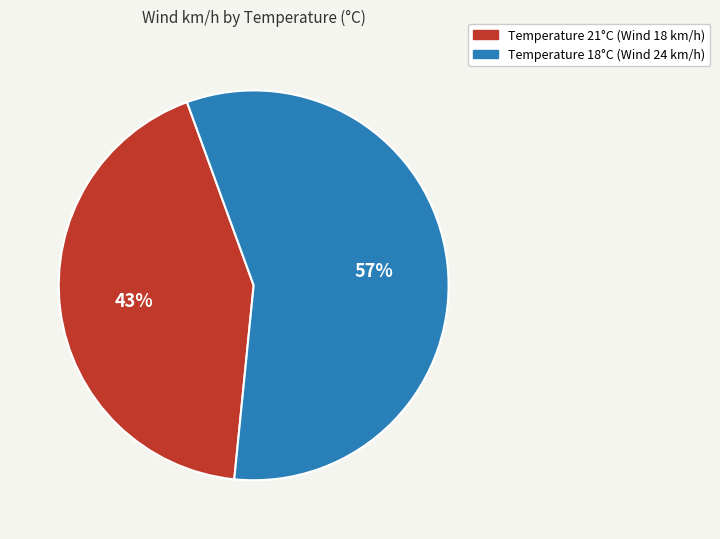

Is there any slice that represents more than half of the pie?

Yes